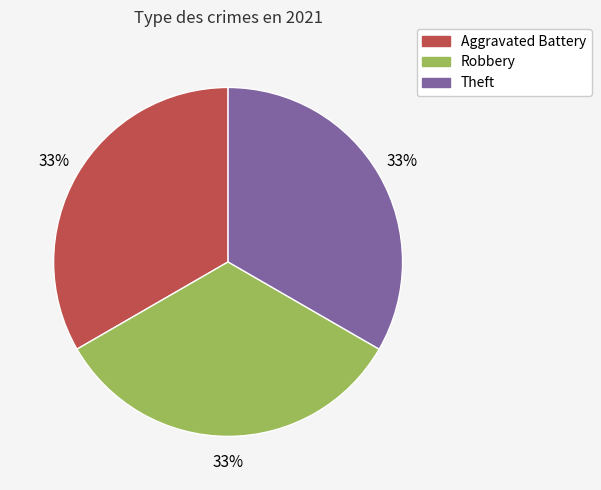

Is the sum of Robbery and Theft greater than half?

Yes